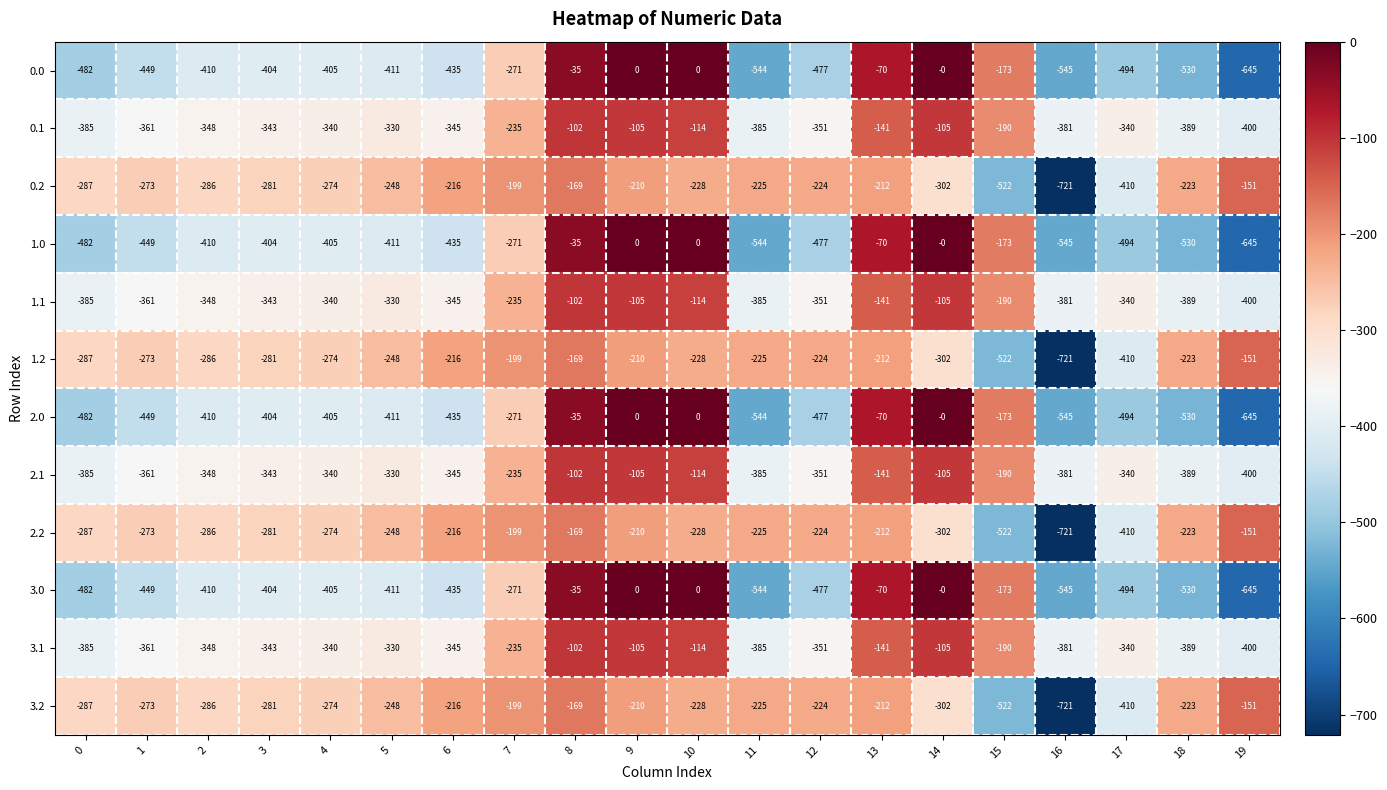

Which category has the lowest value across all series?

16